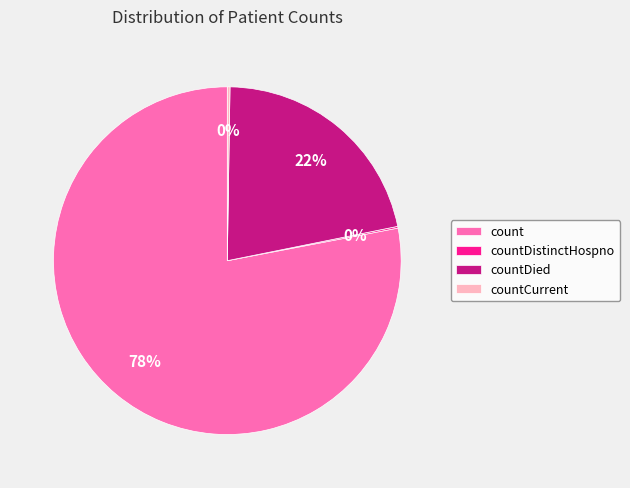

Which category has the biggest portion of the pie?

count